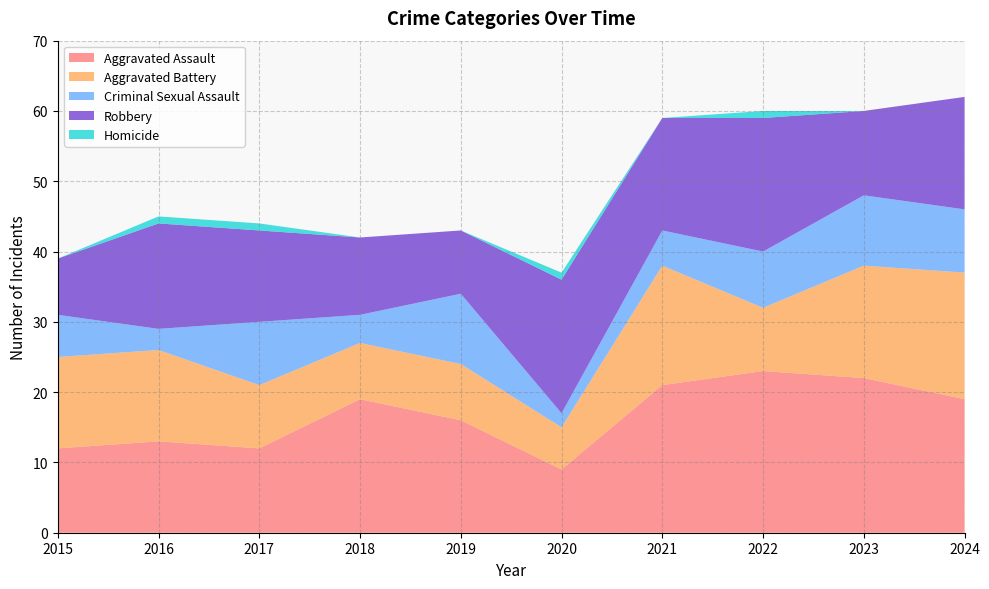

Reading right to left, list all the values displayed in this chart.

Aggravated Assault: 19	22	23	21	9	16	19	12	13	12
Aggravated Battery: 18	16	9	17	6	8	8	9	13	13
Criminal Sexual Assault: 9	10	8	5	2	10	4	9	3	6
Robbery: 16	12	19	16	19	9	11	13	15	8
Homicide: 0	0	1	0	1	0	0	1	1	0